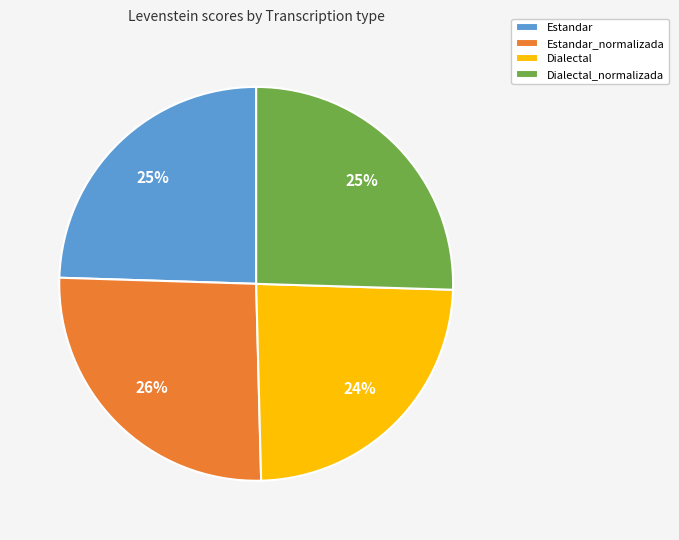

What percentage is the Dialectal_normalizada slice, to the nearest percent?

25%